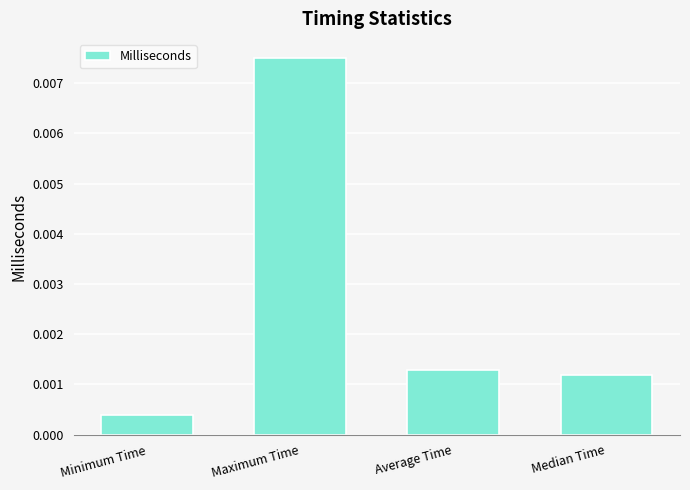

Which label corresponds to the largest value in the chart?

Maximum Time